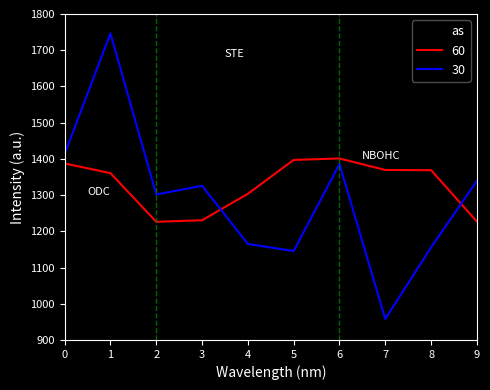

What is the difference between the highest and lowest values at 0?

182.1